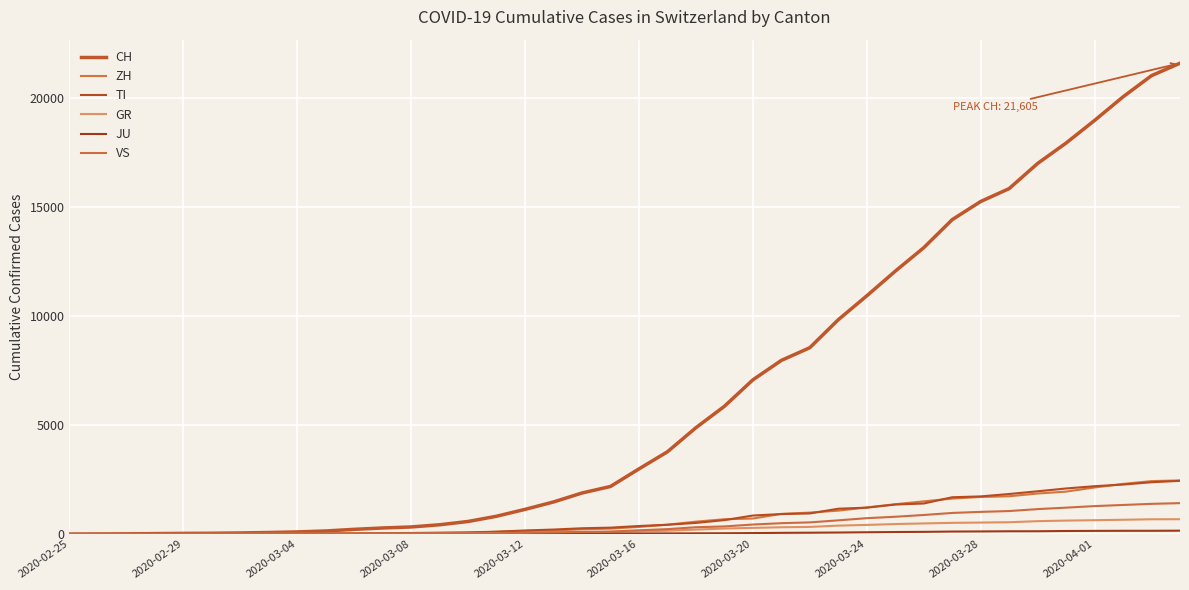

Which label corresponds to the smallest value in the chart?

2020-02-25